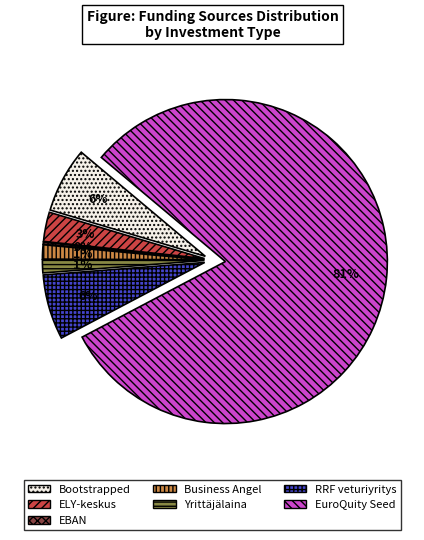

How many slices are in this pie chart?

7